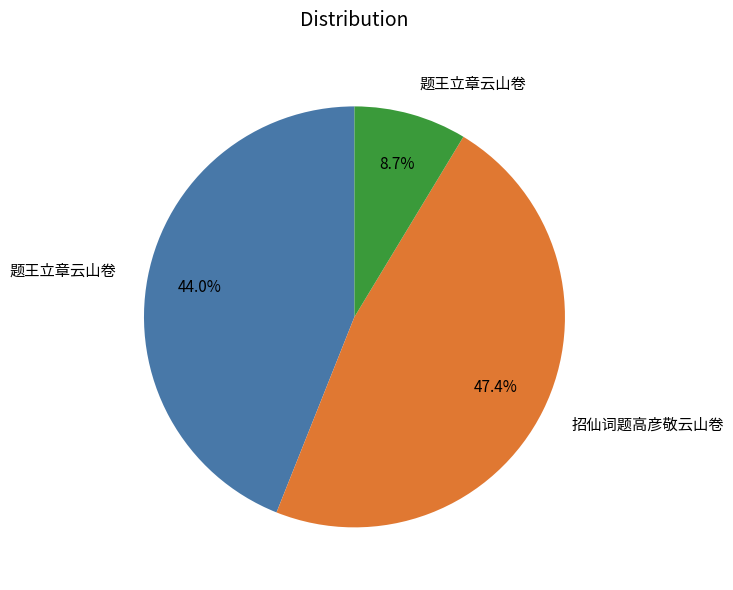

Count the number of slices in the pie.

3